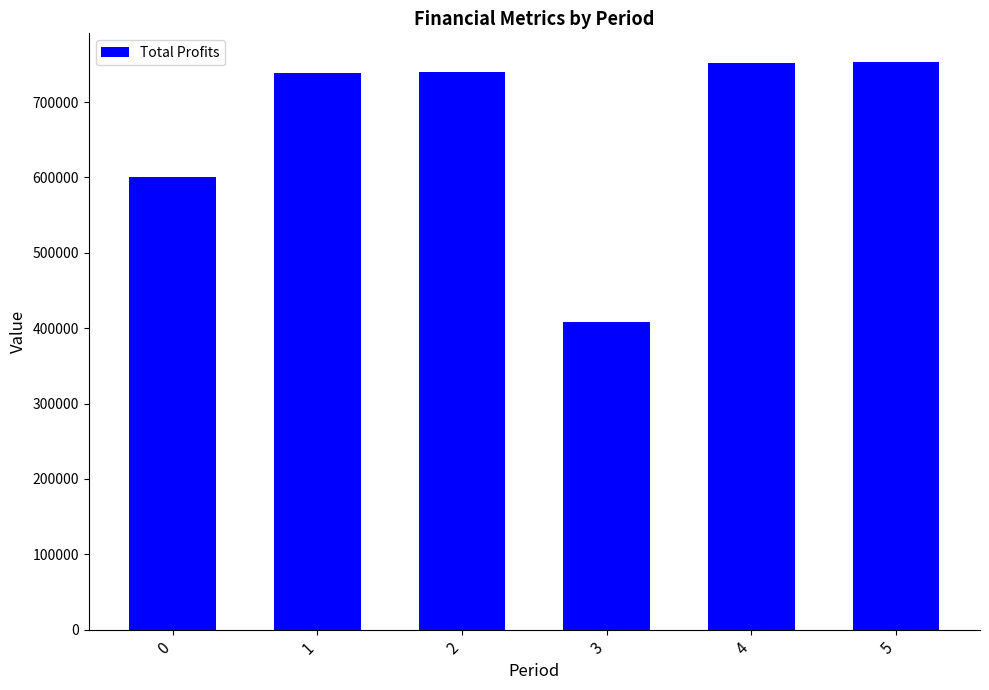

Which has a higher value, 2 or 3?

2